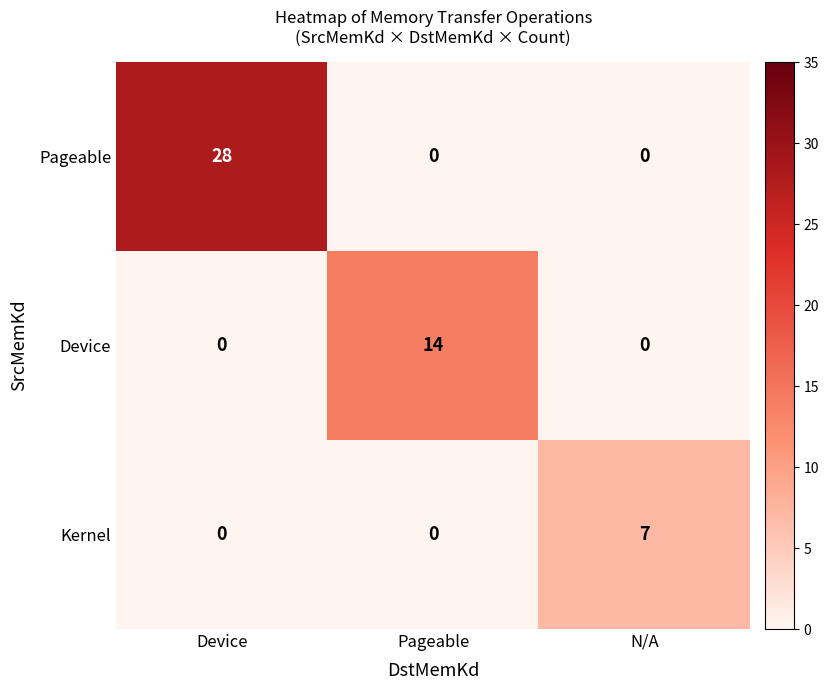

What is the sum of all Kernel values?

7